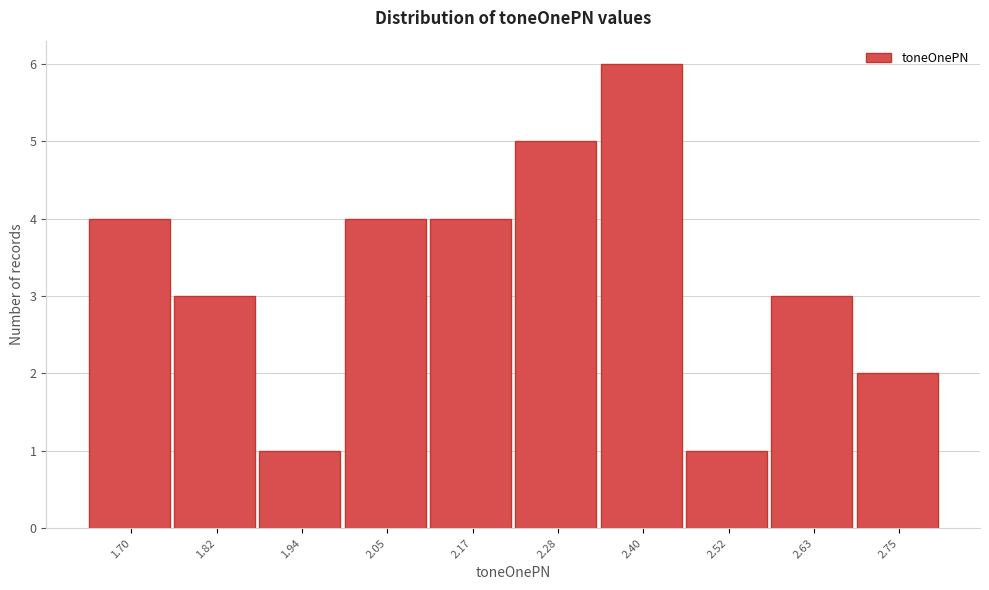

Reading left to right, transcribe all the data shown in this chart.

1.70=4	1.82=3	1.94=1	2.05=4	2.17=4	2.28=5	2.40=6	2.52=1	2.63=3	2.75=2